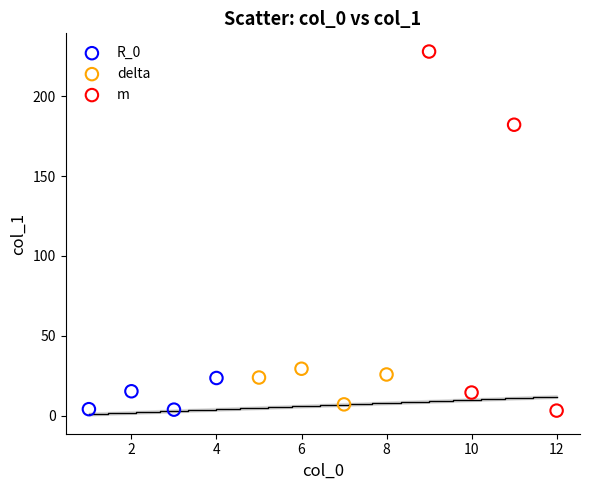

Which series reaches the maximum Y coordinate?

m